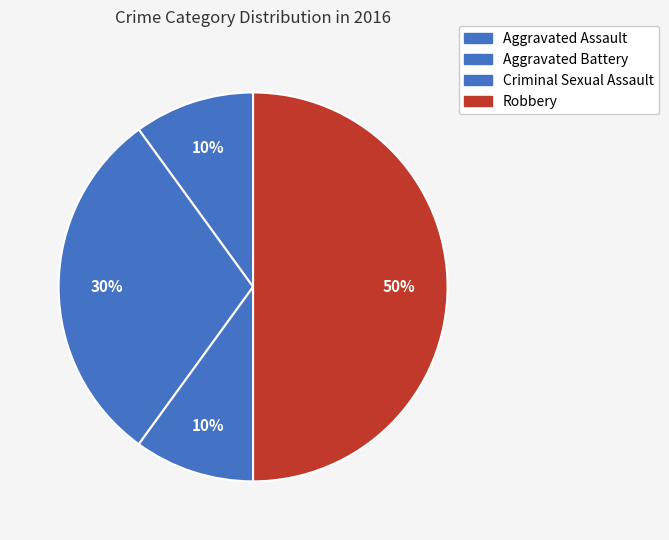

To the nearest percent, what is the average slice percentage?

25%